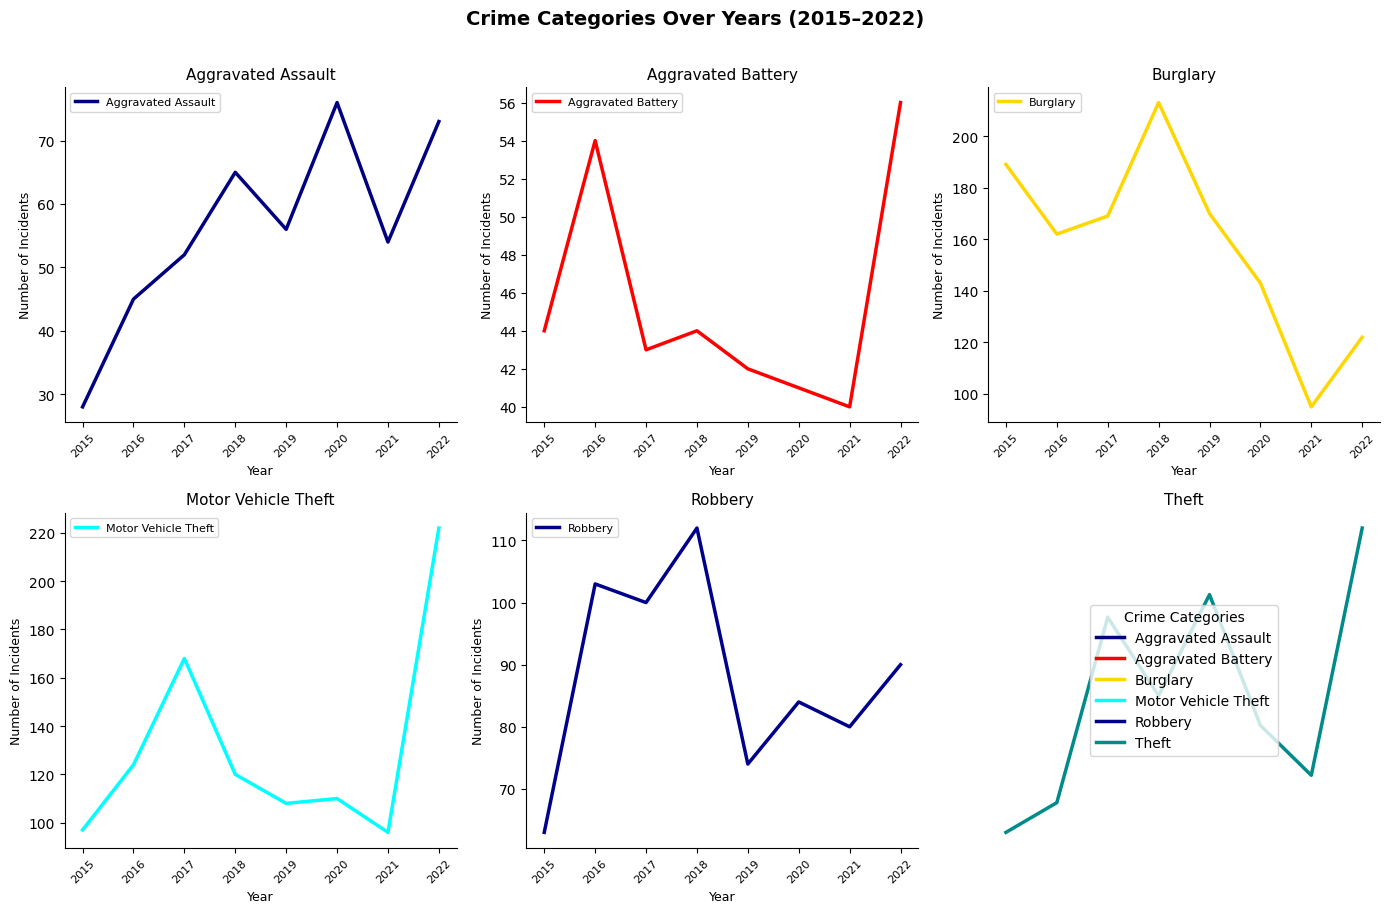

Reading left to right, list all the values displayed in this chart.

Aggravated Assault: 28	45	52	65	56	76	54	73
Aggravated Battery: 44	54	43	44	42	41	40	56
Burglary: 189	162	169	213	170	143	95	122
Motor Vehicle Theft: 97	124	168	120	108	110	96	222
Robbery: 63	103	100	112	74	84	80	90
Theft: 537	562	718	652	737	627	585	793